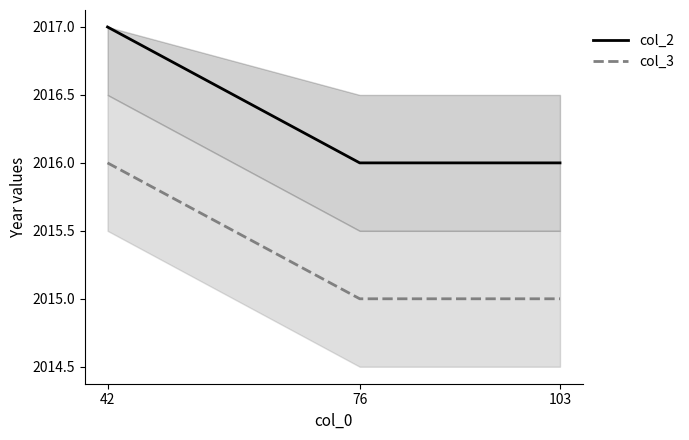

At which category does the chart reach its peak across all series?

42